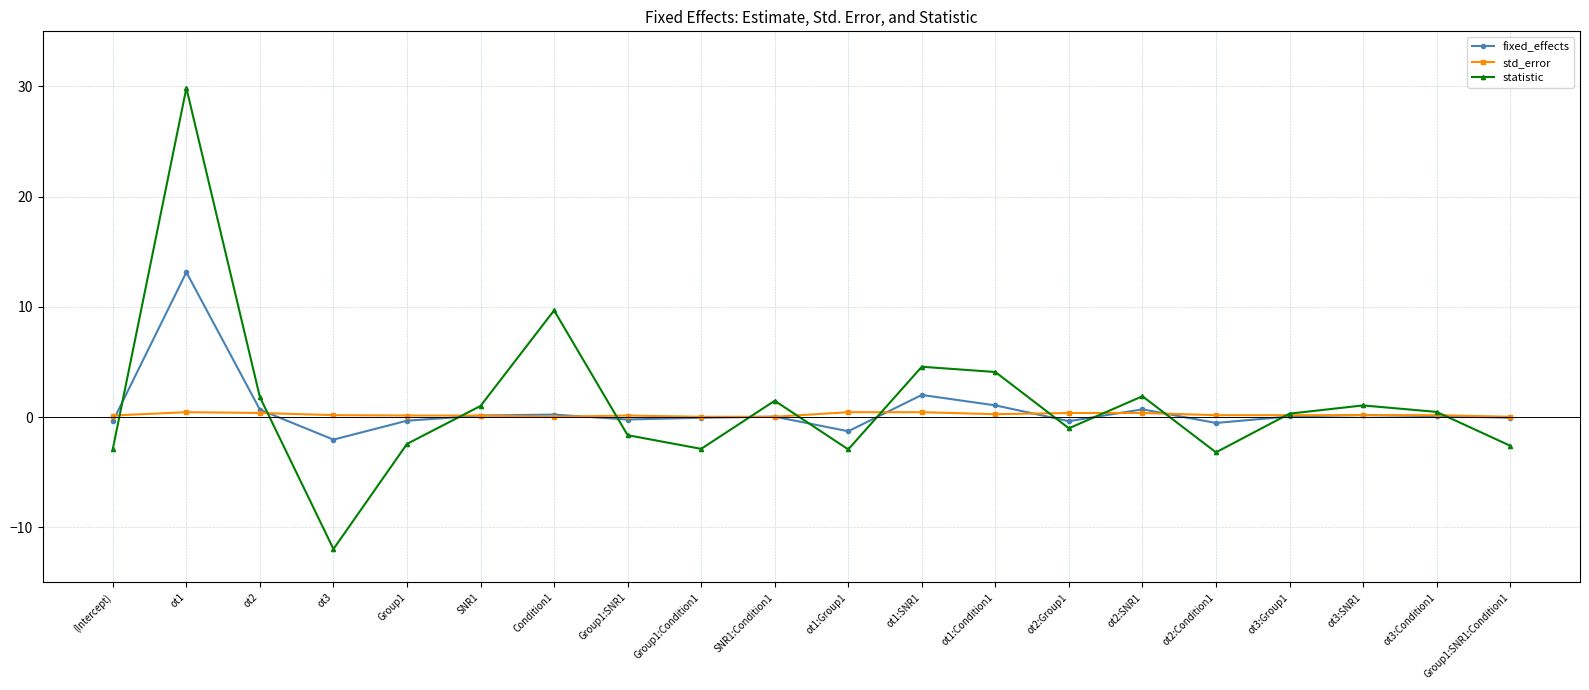

What is the average value of the statistic series?

1.2